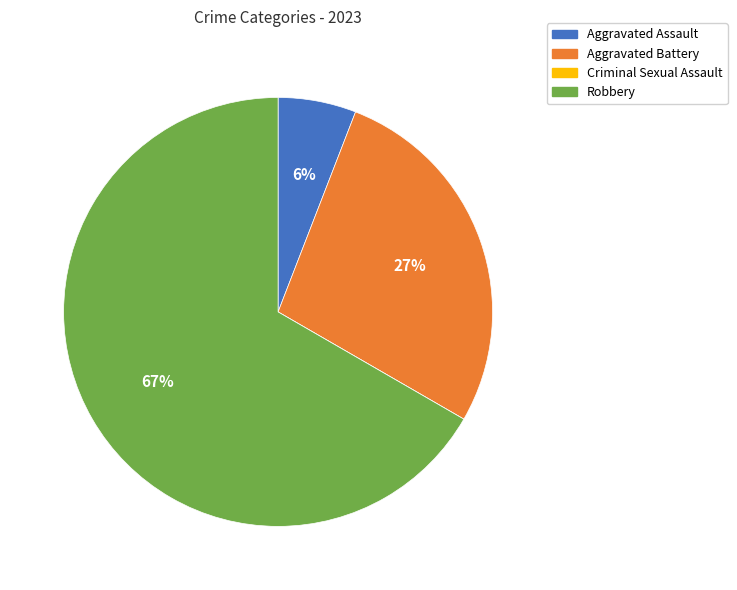

To the nearest percent, what is the average slice percentage?

25%